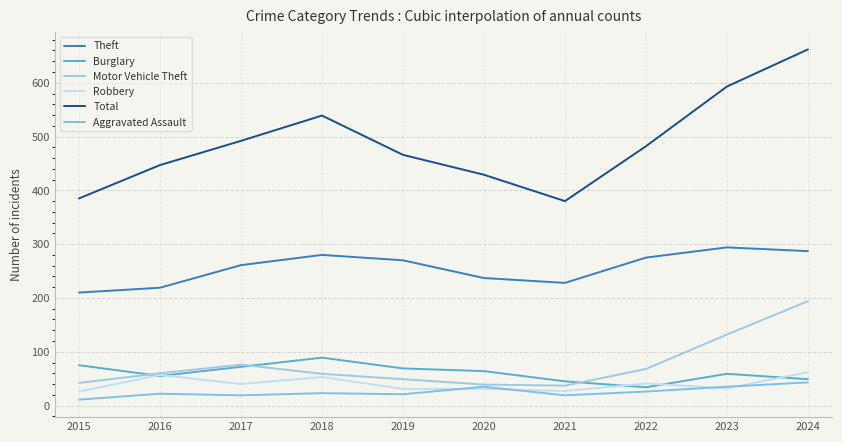

What is the difference between the Aggravated Assault values at 2017 and 2023?

16